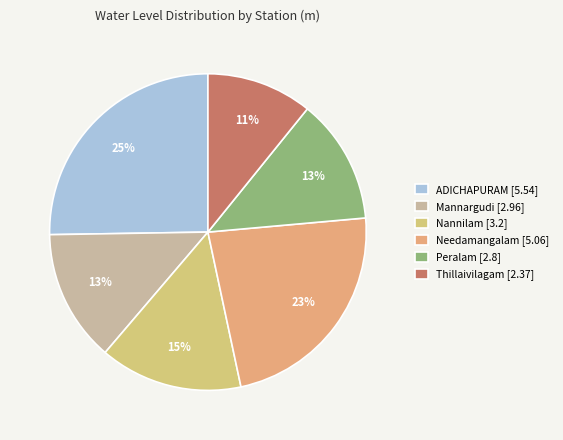

Do Needamangalam and Thillaivilagam together represent more than half of the pie?

No